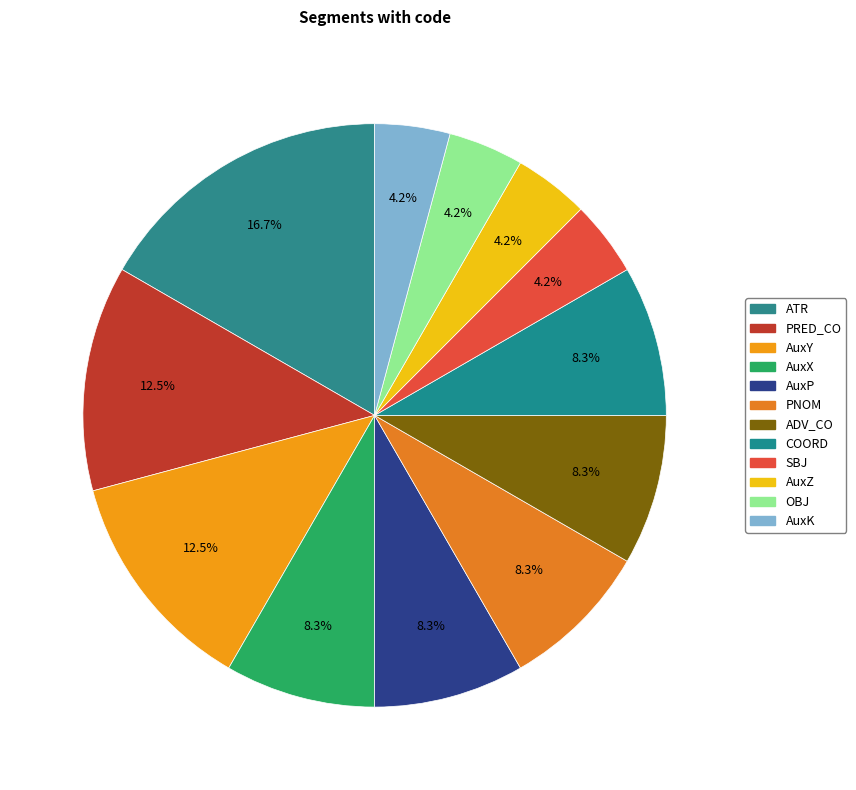

How many segments does this pie chart have?

12